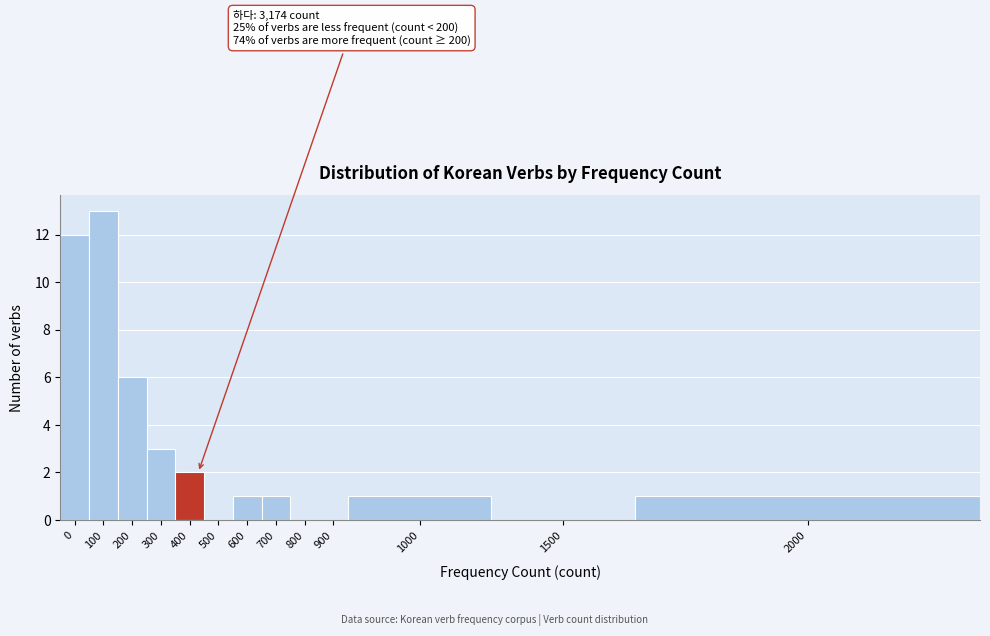

Reading left to right, list all the values displayed in this chart.

0=12	100=13	200=6	300=3	400=2	500=0	600=1	700=1	800=0	900=0	1000=1	1500=0	2000=1